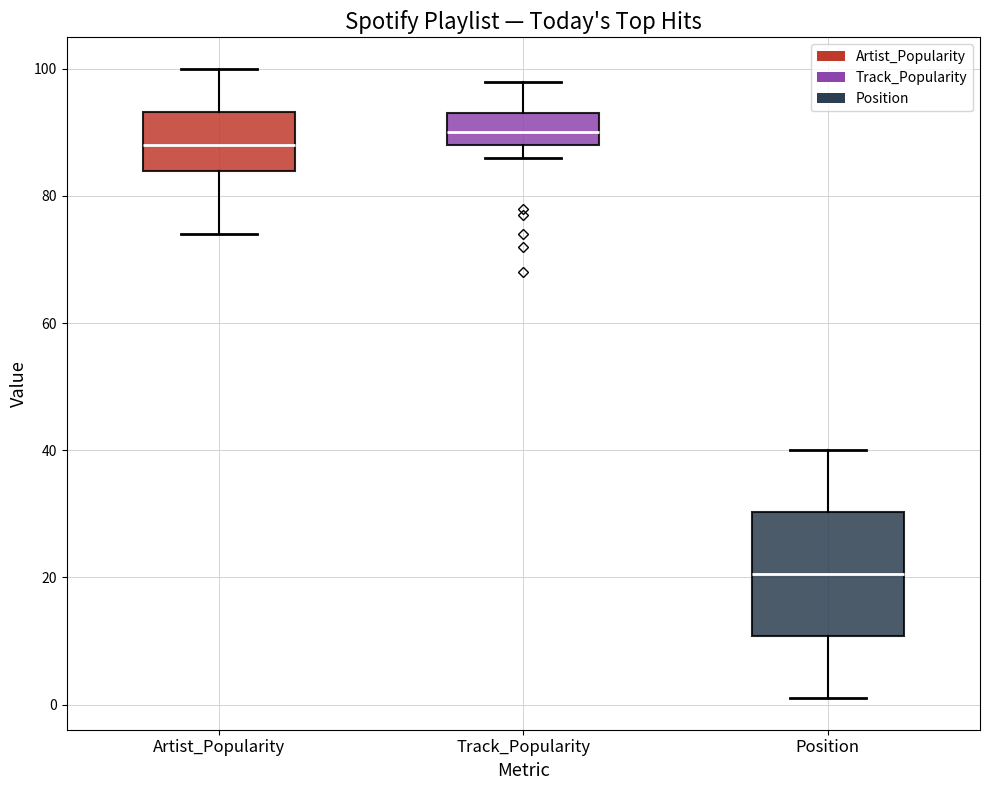

Reading left to right, read every box against the y-axis: the position of its median line, the range the box covers, and the ends of its whiskers. The values are not printed on the chart, so give them approximately, as read against the axis.

Artist_Popularity: median 88, box 84 to 94, whiskers 74 to 100
Track_Popularity: median 90, box 88 to 94, whiskers 86 to 98
Position: median 20, box 10 to 30, whiskers 2 to 40